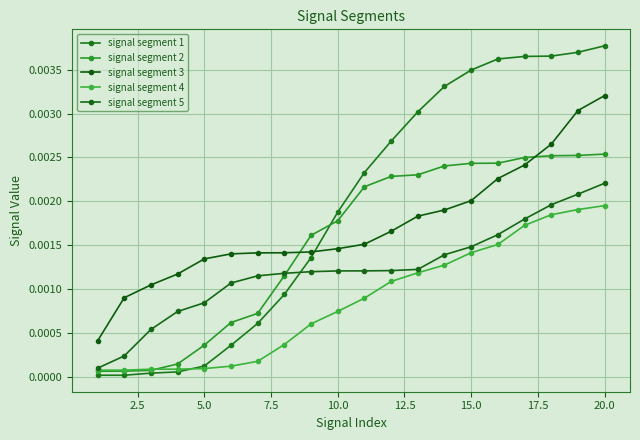

Which series ends up on top after the final intersection of signal segment 2 and signal segment 1?

signal segment 1